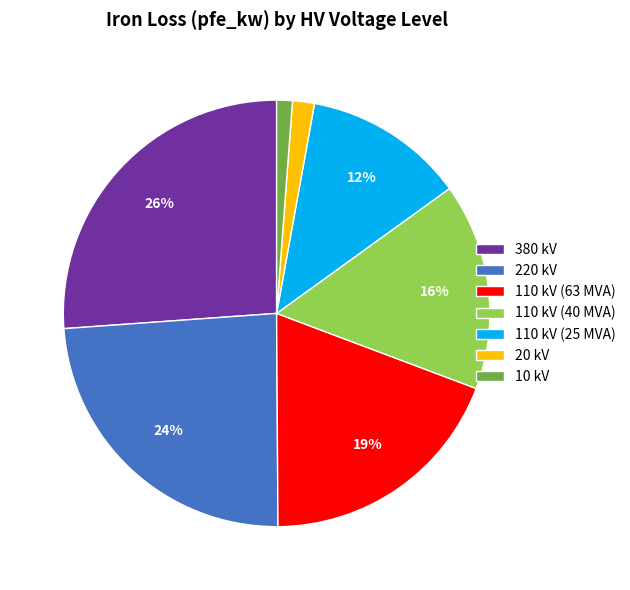

Which category has the biggest portion of the pie?

380 kV